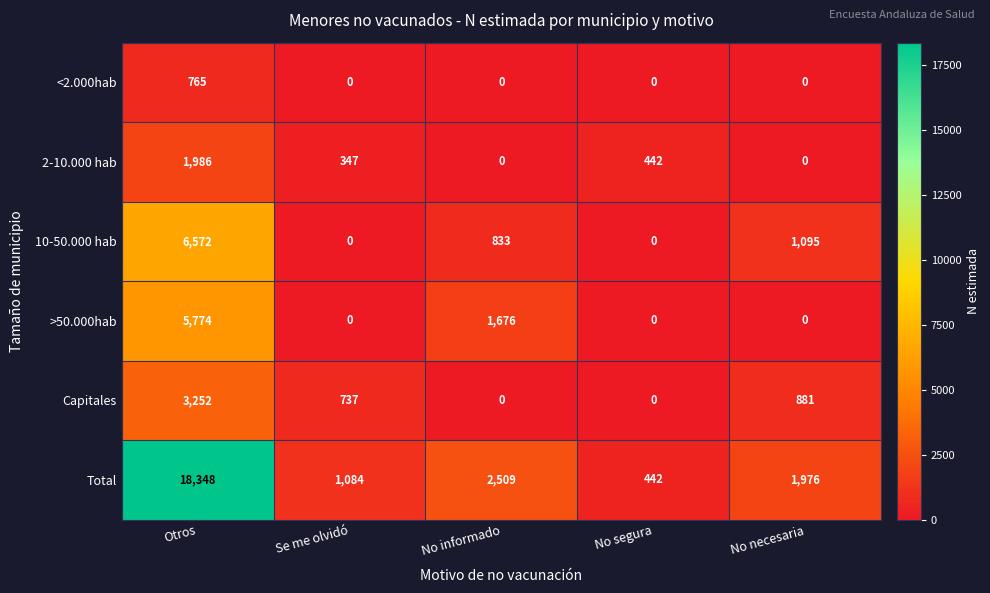

The value of 2-10.000 hab at Otros is 1295. True or false?

False